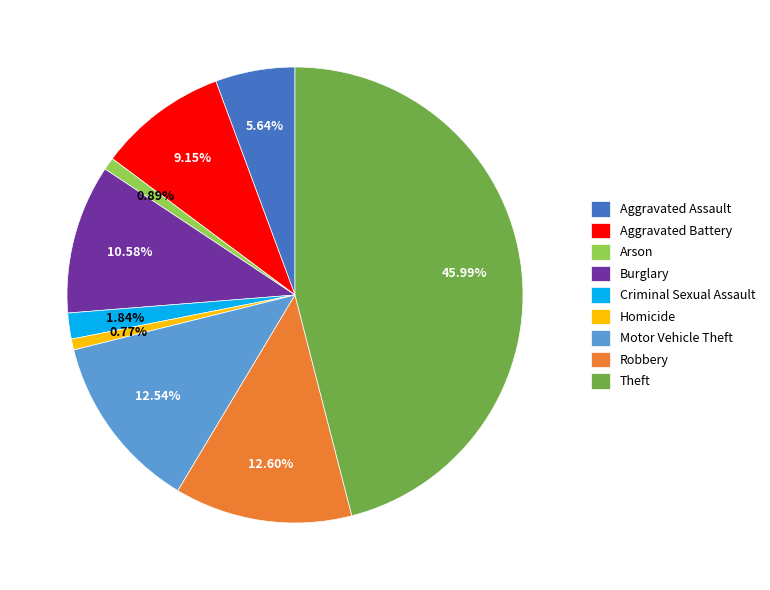

Does Aggravated Battery account for over 50% of the chart?

No